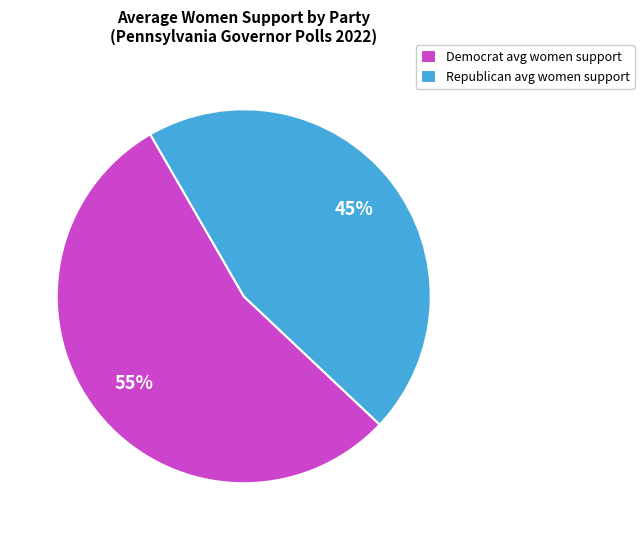

Do Republican avg women support and Democrat avg women support together represent more than half of the pie?

Yes